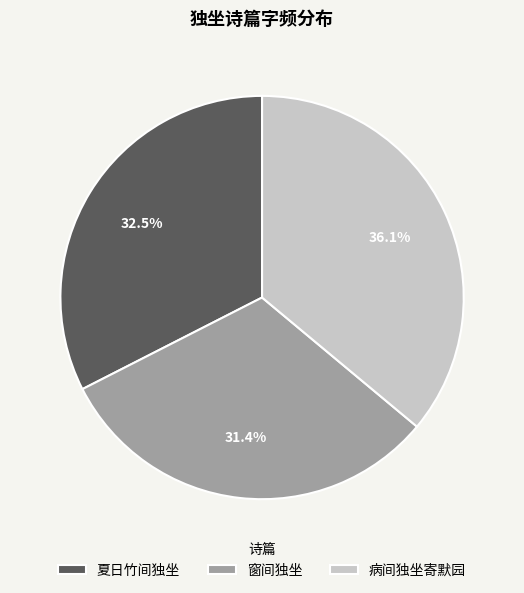

What is the total percentage of 夏日竹间独坐 and 病间独坐寄默园?

68.6%